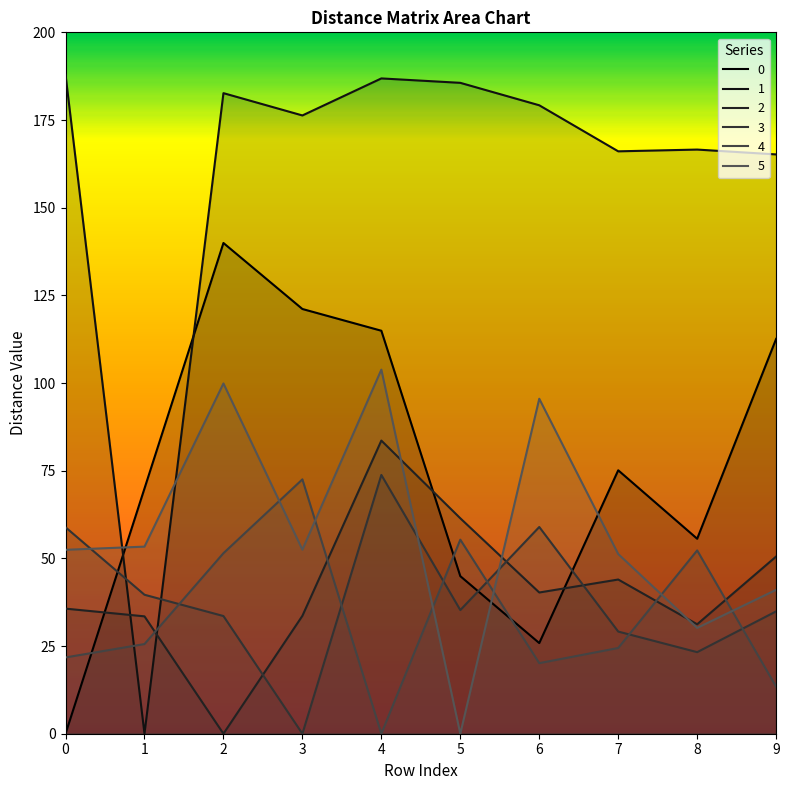

How many lines are shown in the chart?

6